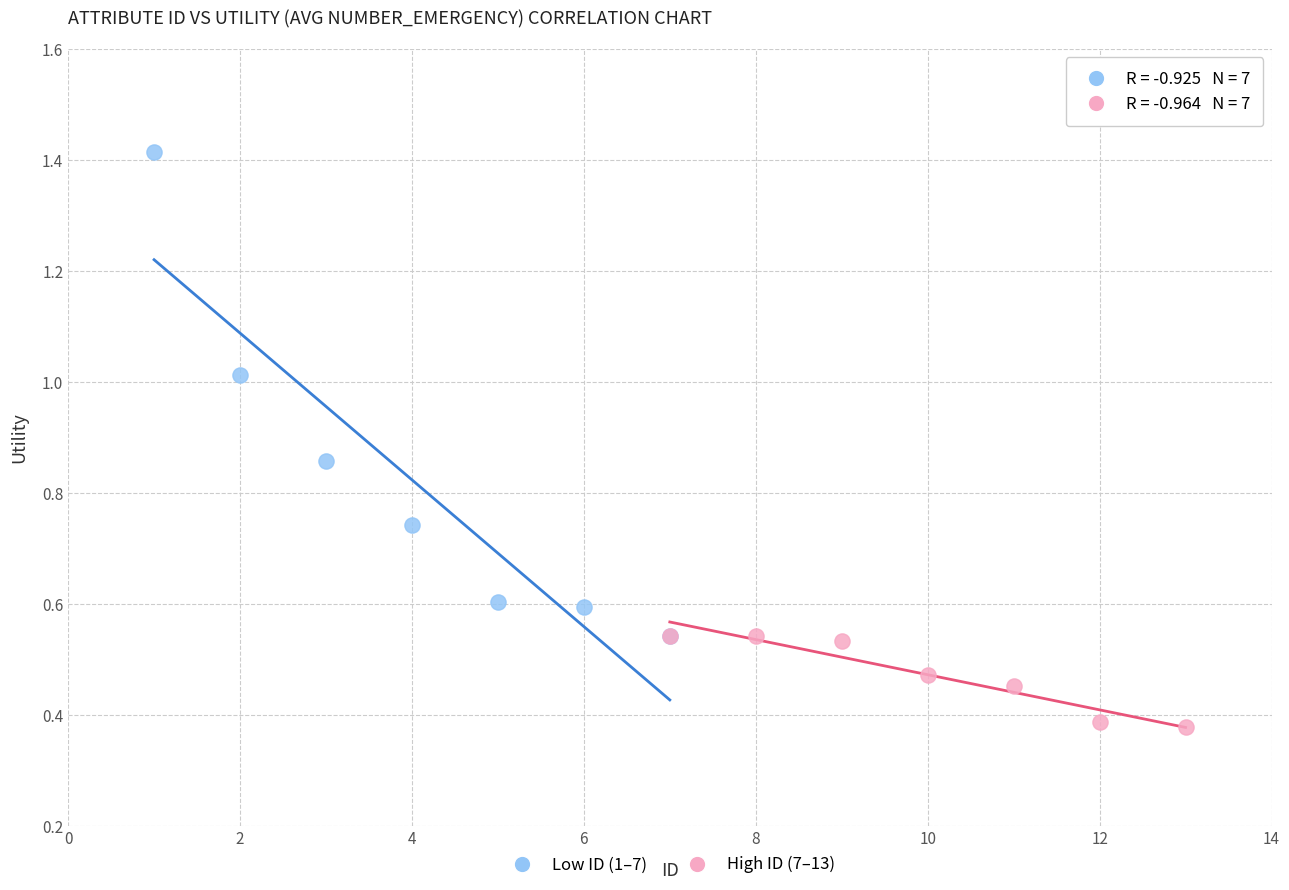

Which series has the largest Y range (max minus min)?

Low ID (1–7)